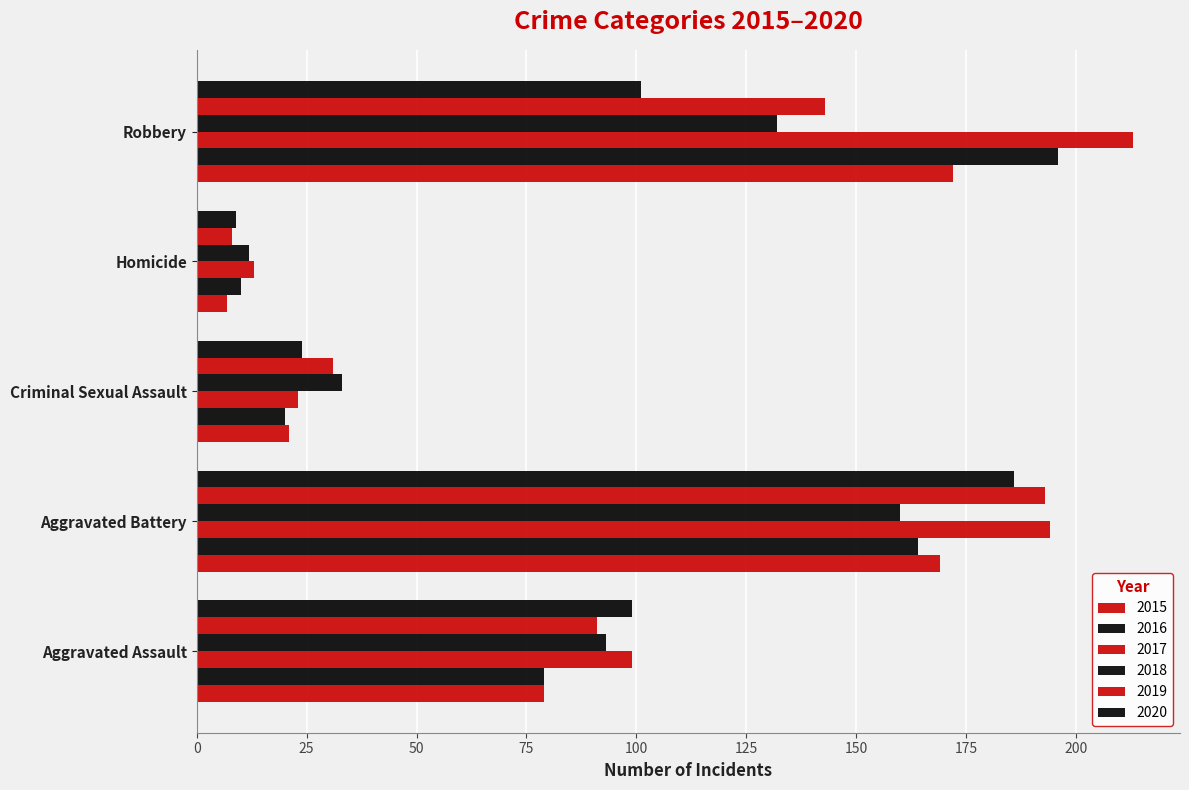

At which label does 2020 reach its minimum?

Homicide